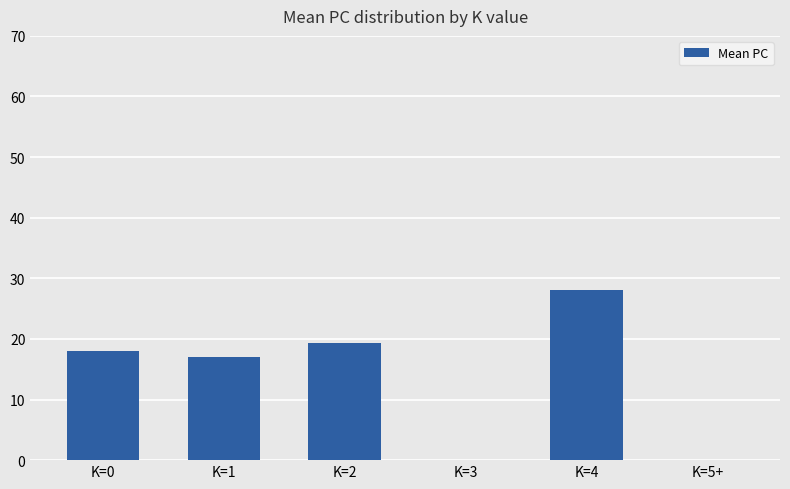

Are the bars horizontal?

No